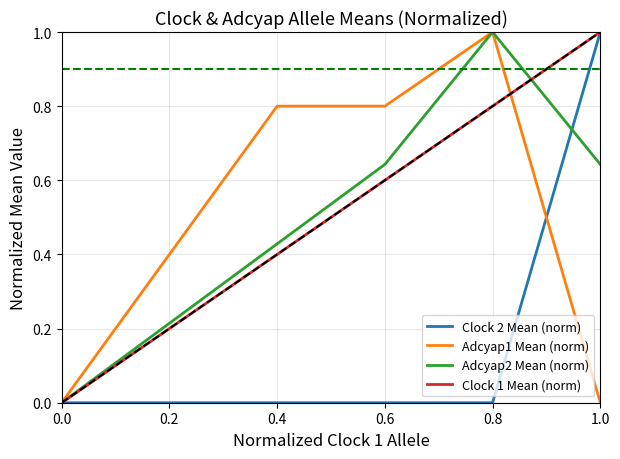

At 0.6, list the series in order from largest to smallest.

Adcyap1 Mean (norm), Adcyap2 Mean (norm), Clock 1 Mean (norm), Clock 2 Mean (norm)